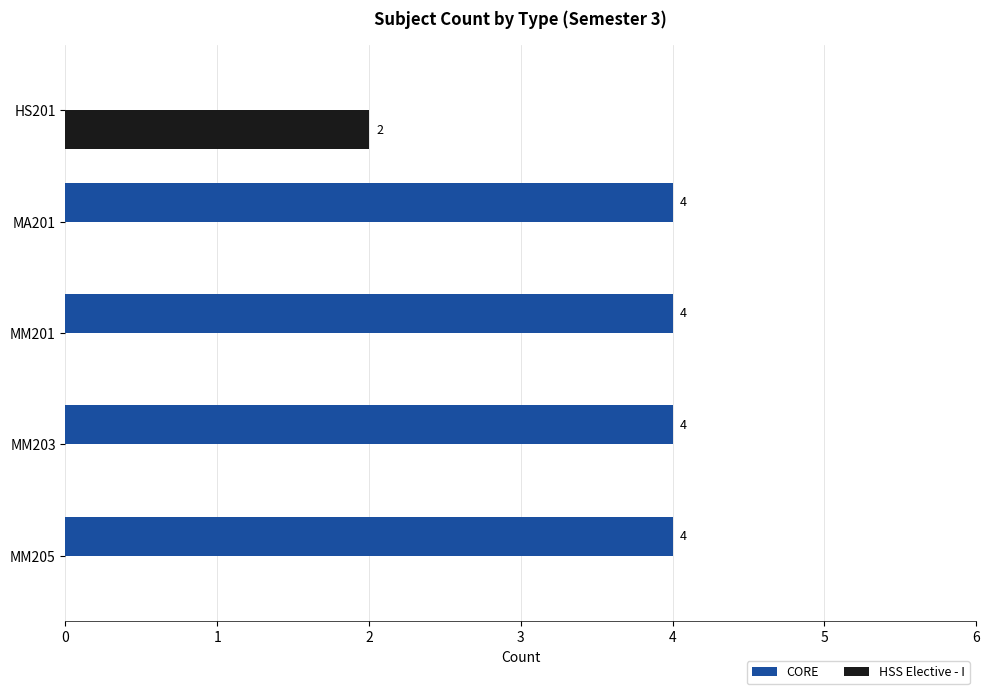

Which series changed the most between MM203 and HS201?

CORE